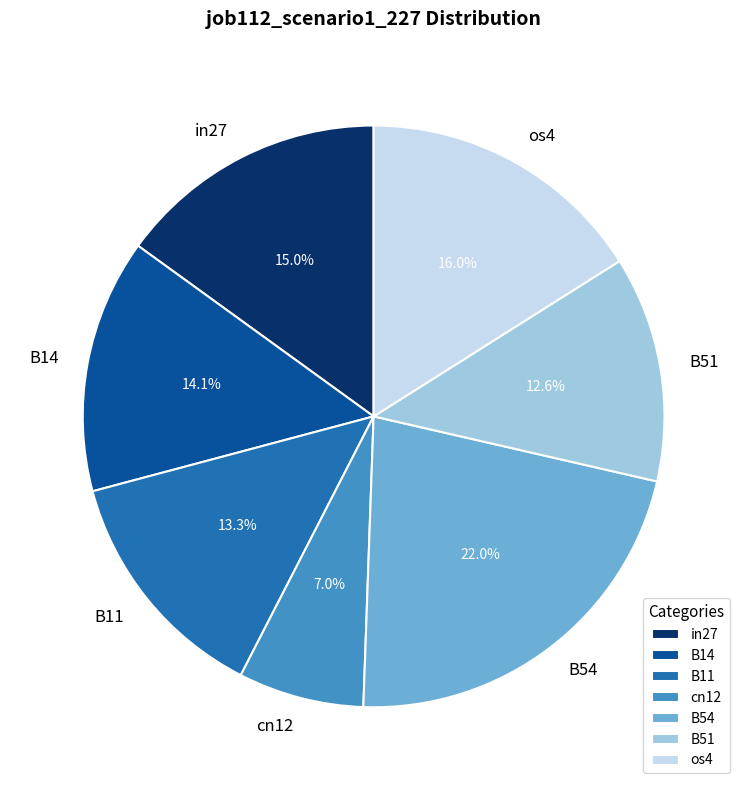

Is the sum of B54 and os4 greater than half?

No